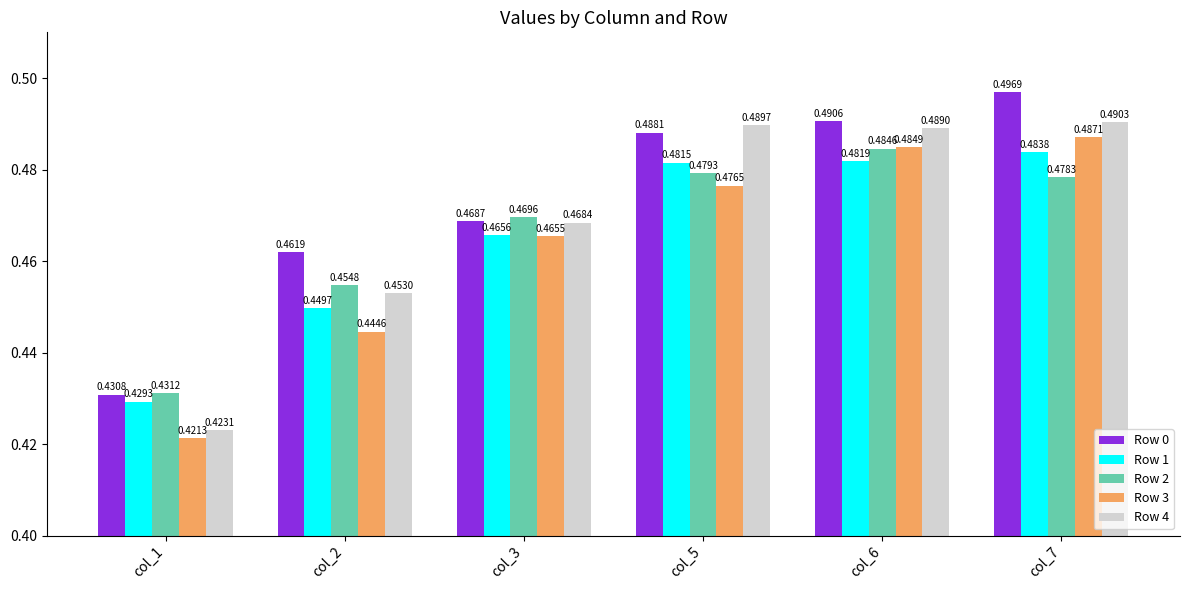

How many Row 2 values are between 0 and 1?

6